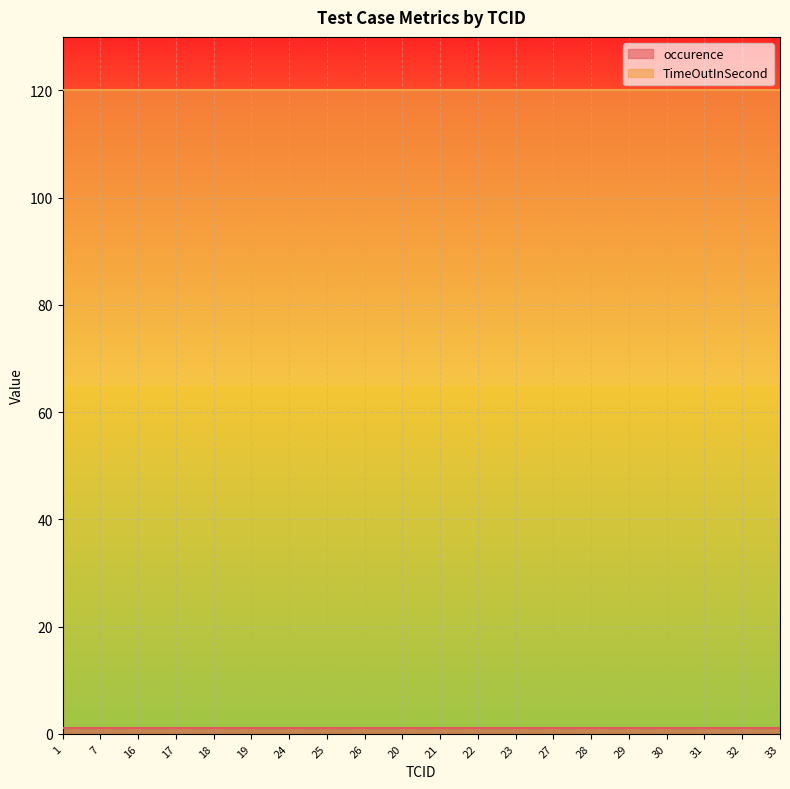

Which series has the largest total across all categories?

TimeOutInSecond